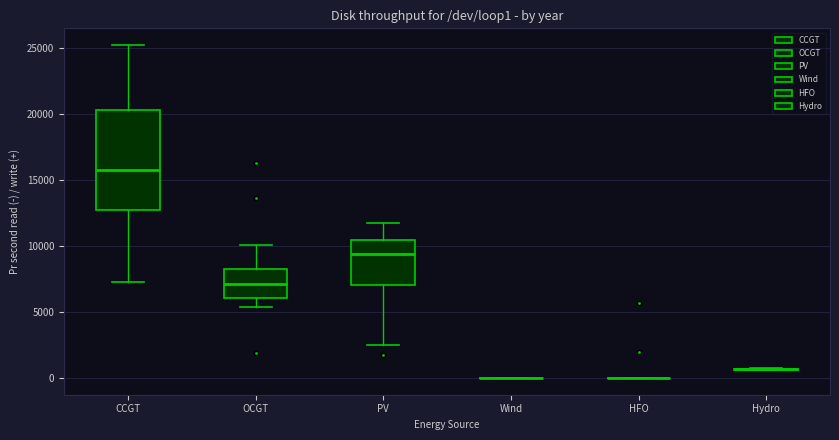

Which box is the tallest, from its lower edge to its upper edge?

CCGT